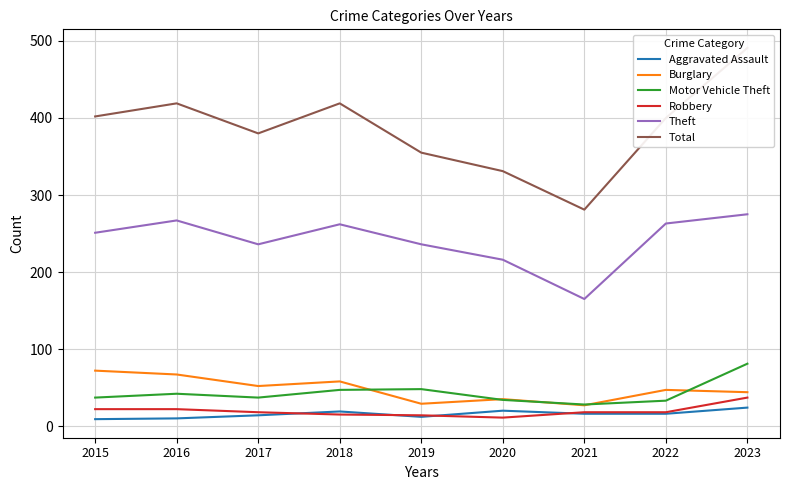

Between 2015 and 2017, which series saw the biggest shift?

Total